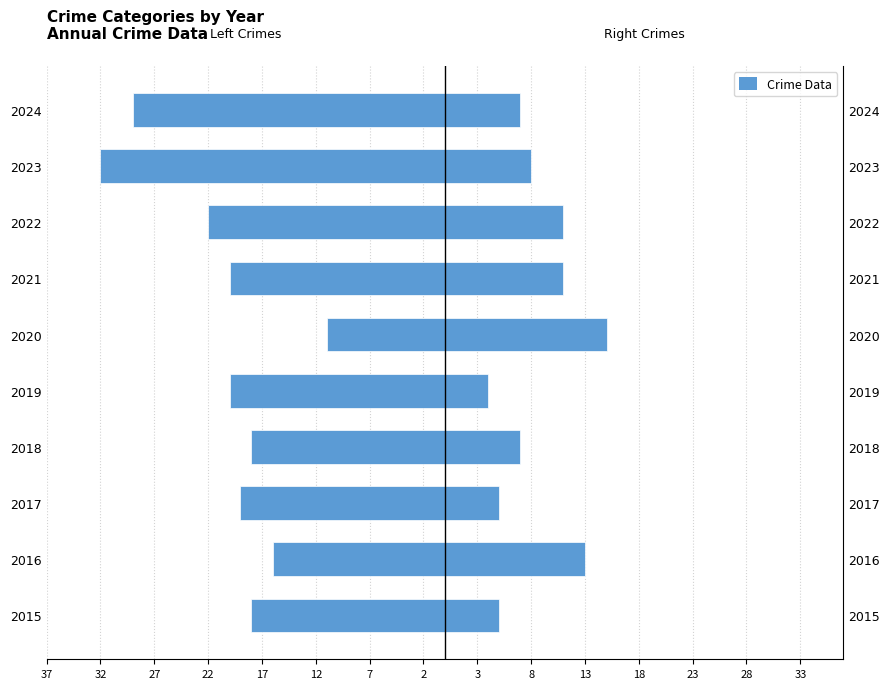

Read the Left (AA + AB + CSA) value at 2020, to the nearest 5.

-10